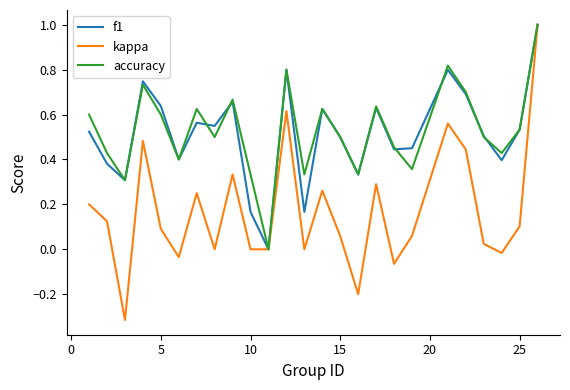

What are all the series names shown in the legend?

f1, kappa, accuracy